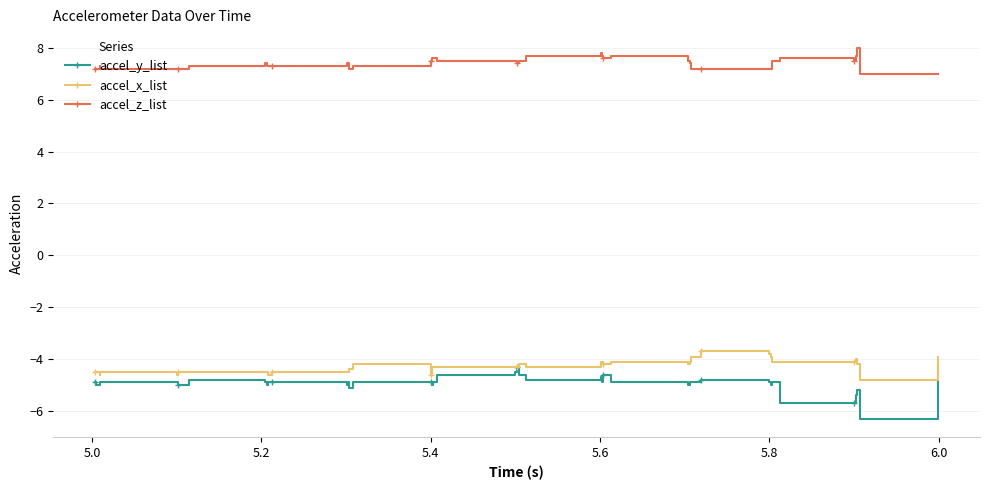

Reading left to right, extract all data points from this chart.

accel_y_list: -4.9	-5.0	-5.0	-4.9	-4.9	-5.0	-4.8	-4.9	-5.0	-4.9	-4.9	-5.0	-4.9	-5.1	-4.9	-4.9	-5.0	-4.9	-4.6	-4.5	-4.3	-4.6	-4.8	-4.7	-4.9	-4.6	-4.9	-5.0	-4.9	-4.9	-4.8	-4.9	-5.0	-4.9	-5.7	-5.7	-5.4	-5.2	-6.3	-4.2
accel_x_list: -4.5	-4.5	-4.6	-4.5	-4.6	-4.5	-4.5	-4.5	-4.5	-4.6	-4.5	-4.5	-4.4	-4.4	-4.2	-4.6	-4.3	-4.3	-4.3	-4.3	-4.3	-4.2	-4.3	-4.1	-4.1	-4.2	-4.1	-4.2	-4.1	-3.9	-3.7	-3.8	-3.9	-4.1	-4.1	-4.1	-4.0	-4.2	-4.8	-3.9
accel_z_list: 7.2	7.2	7.3	7.2	7.2	7.2	7.3	7.4	7.3	7.3	7.3	7.4	7.4	7.2	7.3	7.5	7.6	7.6	7.5	7.5	7.4	7.5	7.7	7.8	7.7	7.6	7.7	7.5	7.4	7.2	7.2	7.2	7.2	7.5	7.6	7.5	7.7	8.0	7.0	7.0